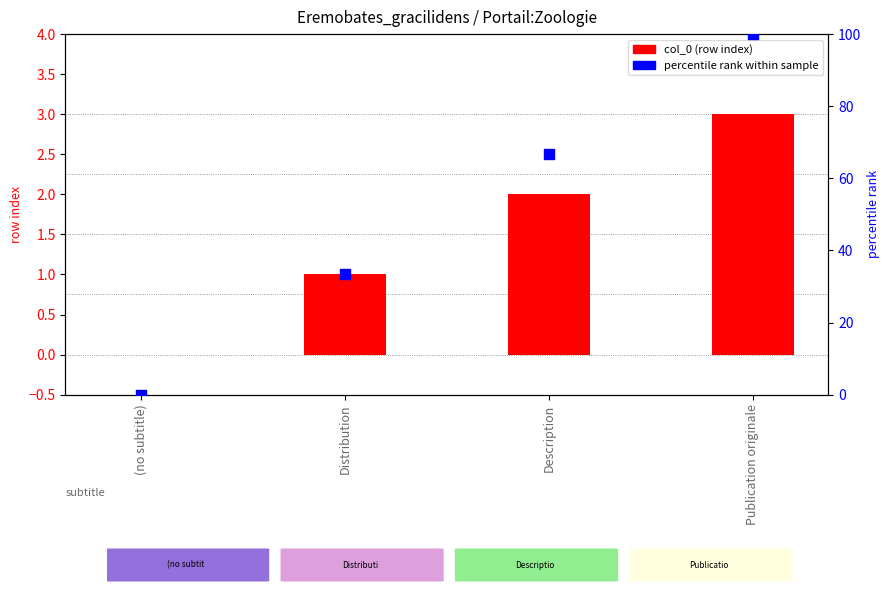

Which series reaches the maximum Y coordinate?

percentile rank within sample